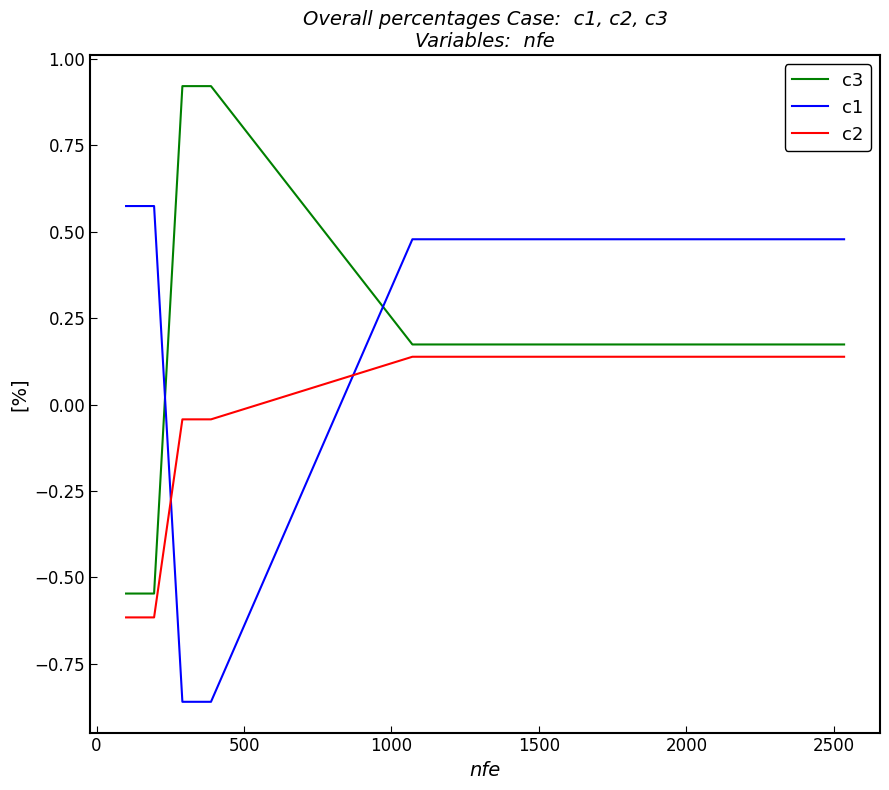

Which series has the largest total across all categories?

c1